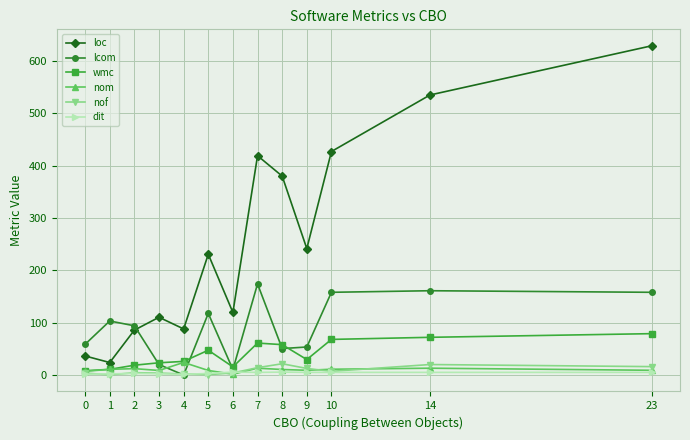

Rank the series at 14 from highest to lowest value.

loc, lcom, wmc, nof, nom, dit